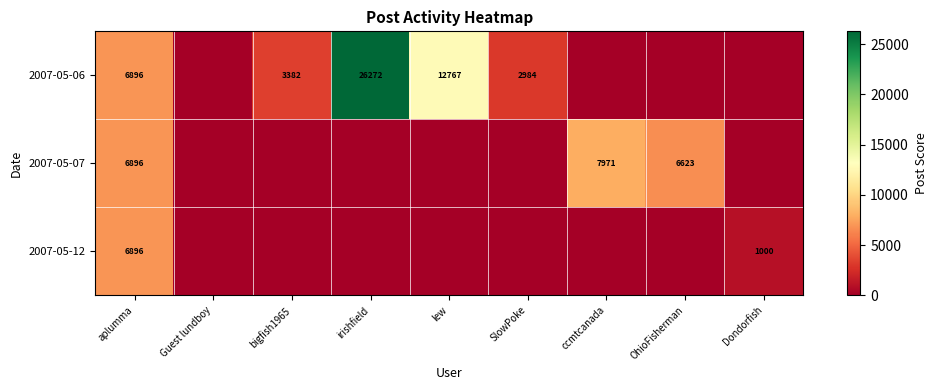

What is the difference between the highest and lowest values at OhioFisherman?

6623